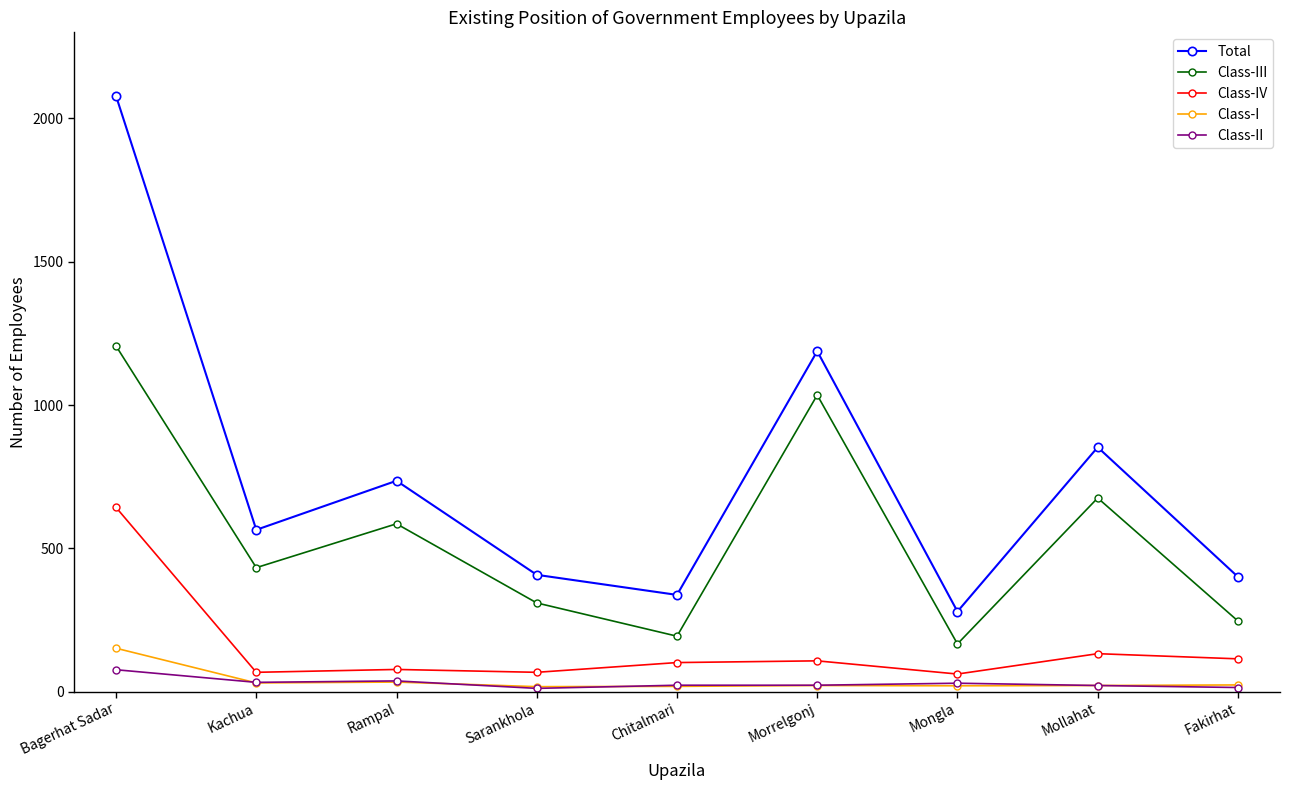

How many data points does each series have?

9